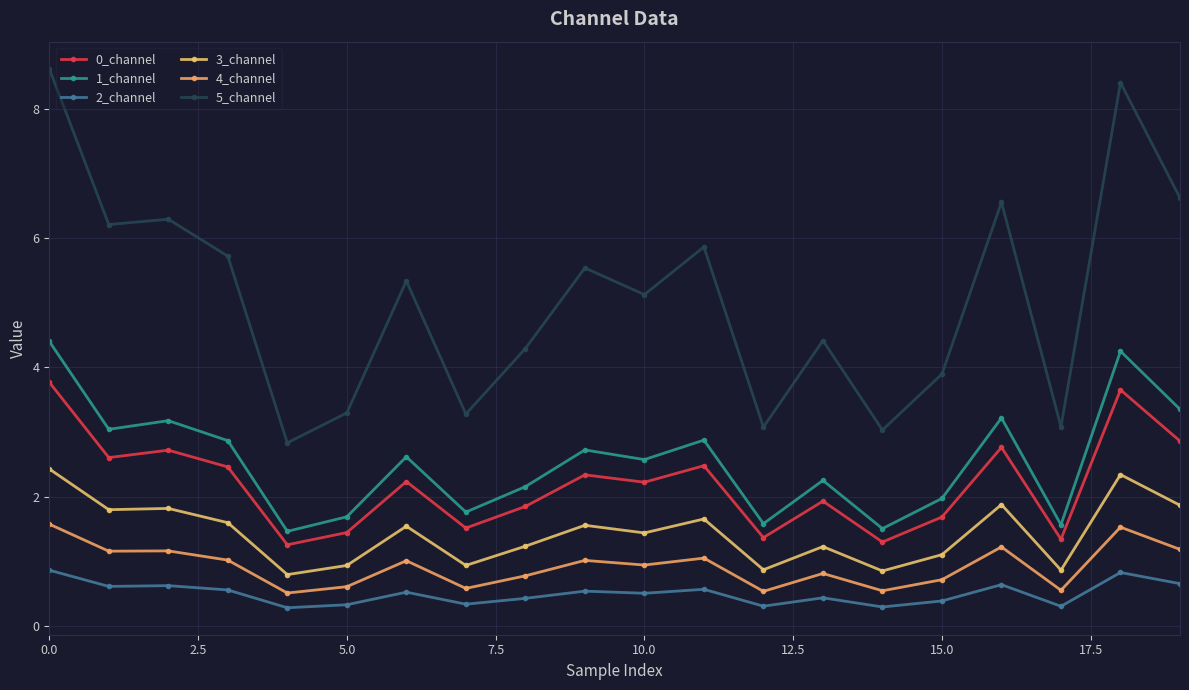

What is the maximum value shown in the chart?

8.6